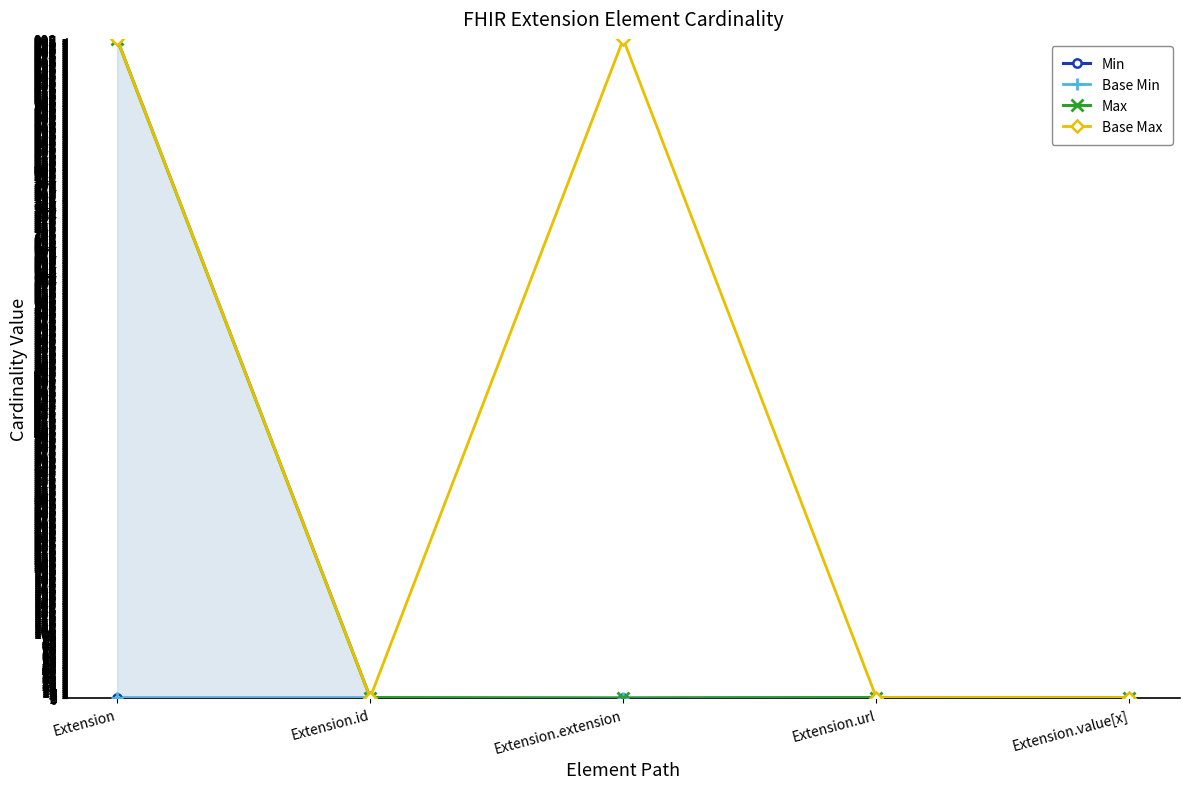

Reading left to right, extract all data points from this chart.

Min: 0	0	0	1	0
Base Min: 0	0	0	1	0
Max: 999	1	0	1	1
Base Max: 999	1	999	1	1